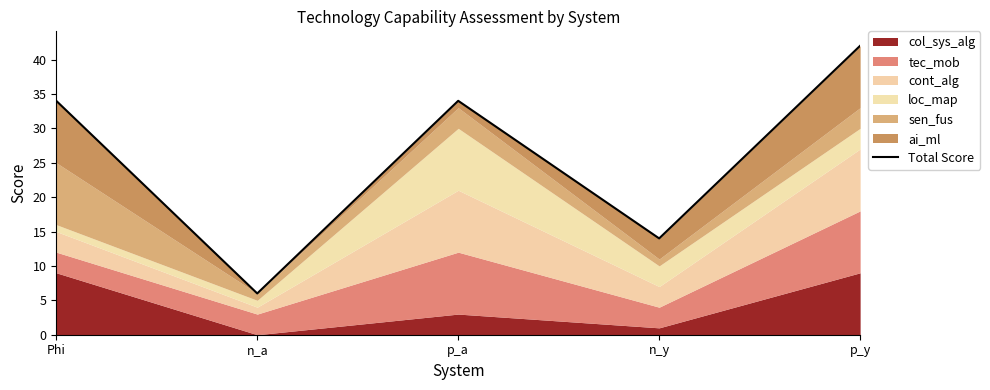

What is the change in value from n_a to p_a?

+28